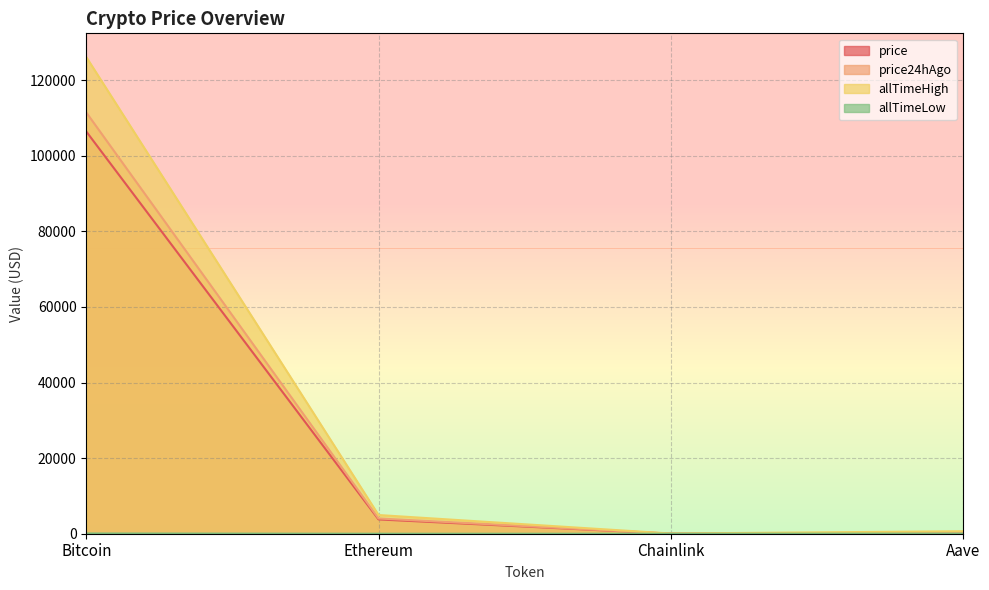

How many lines are shown in the chart?

4